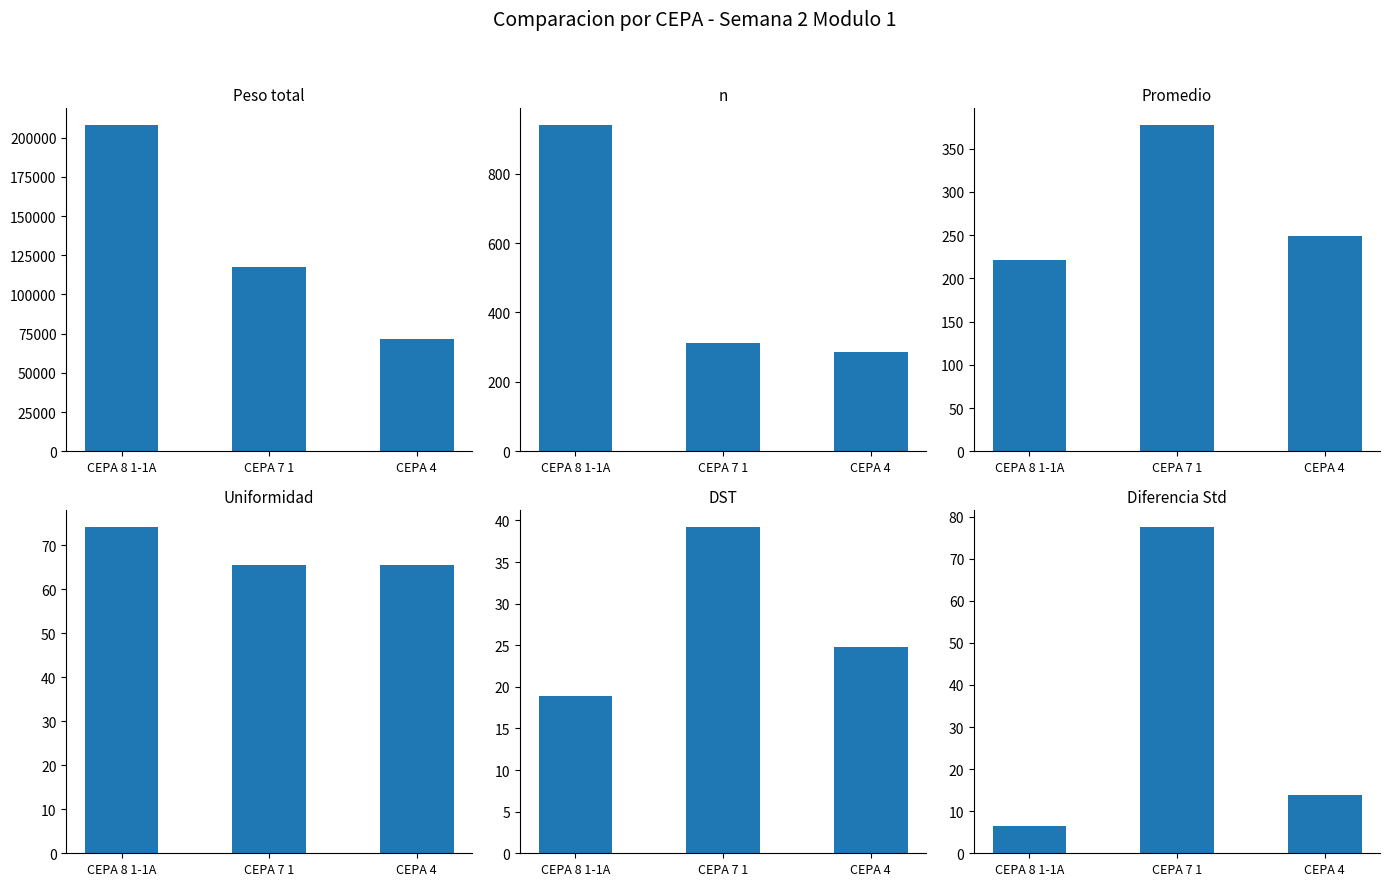

What is the label of the 3rd bar from the left?

CEPA 4